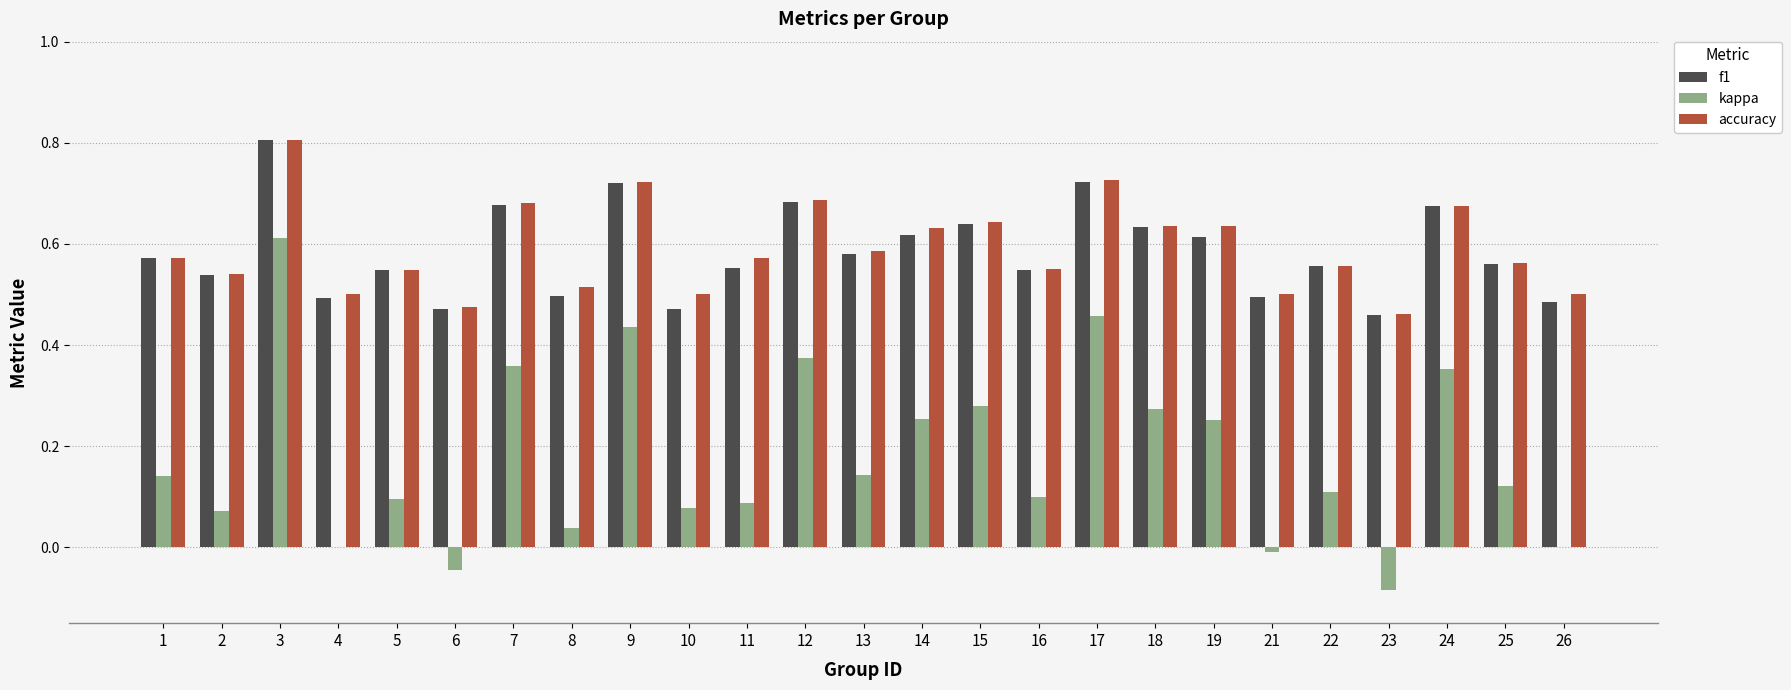

How many groups of bars are there?

25